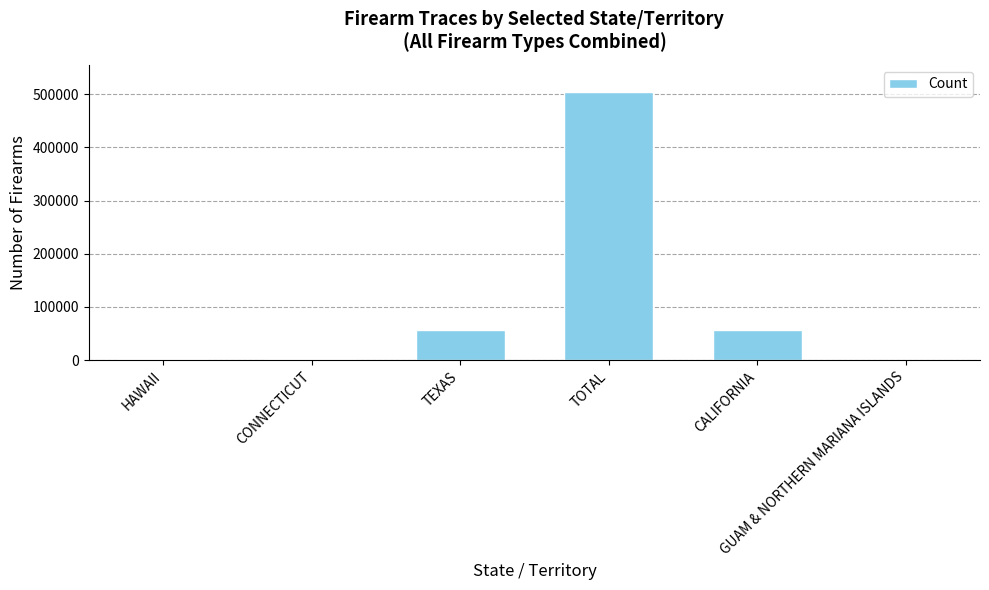

What is the change in value from HAWAII to GUAM & NORTHERN MARIANA ISLANDS?

-1449